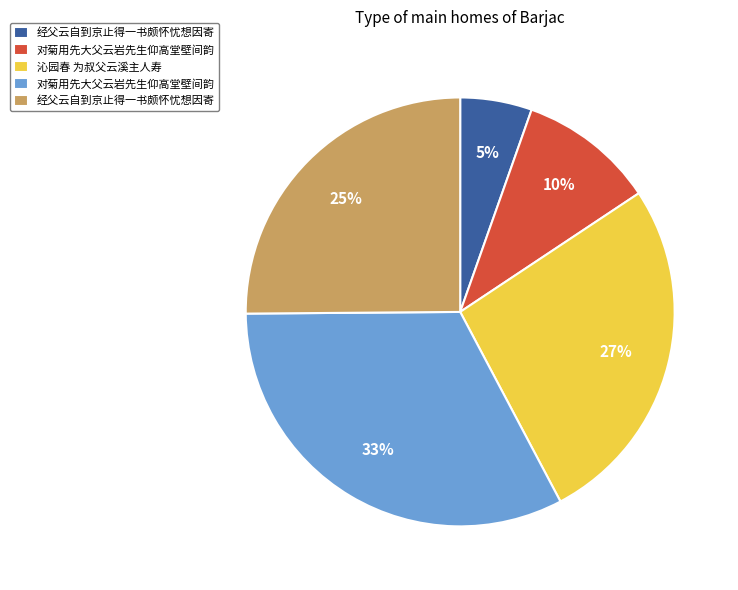

Does any single category account for the majority?

No